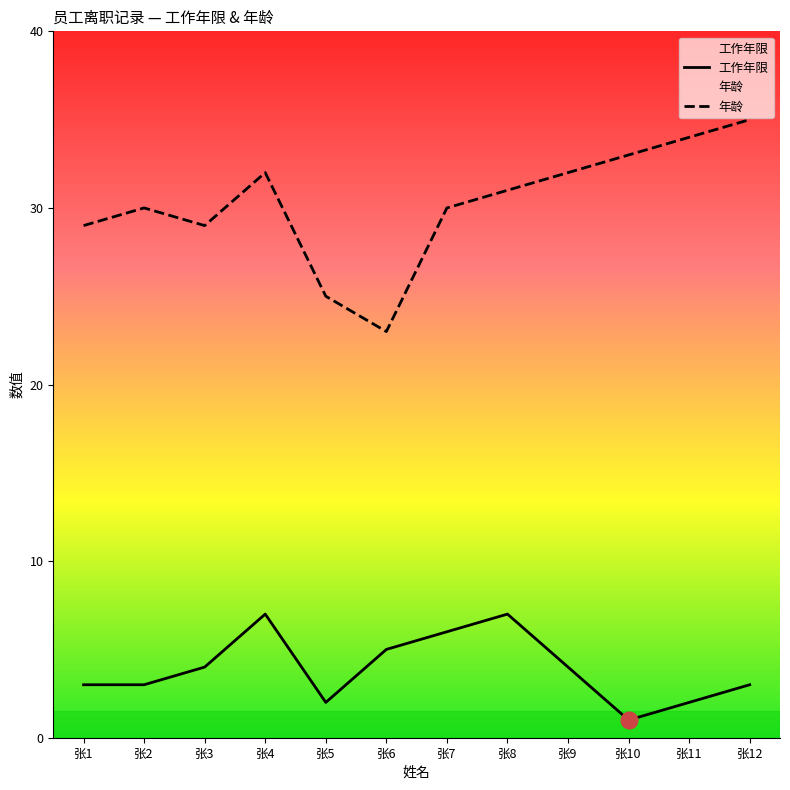

Rank the series at 张5 from highest to lowest value.

年龄, 工作年限